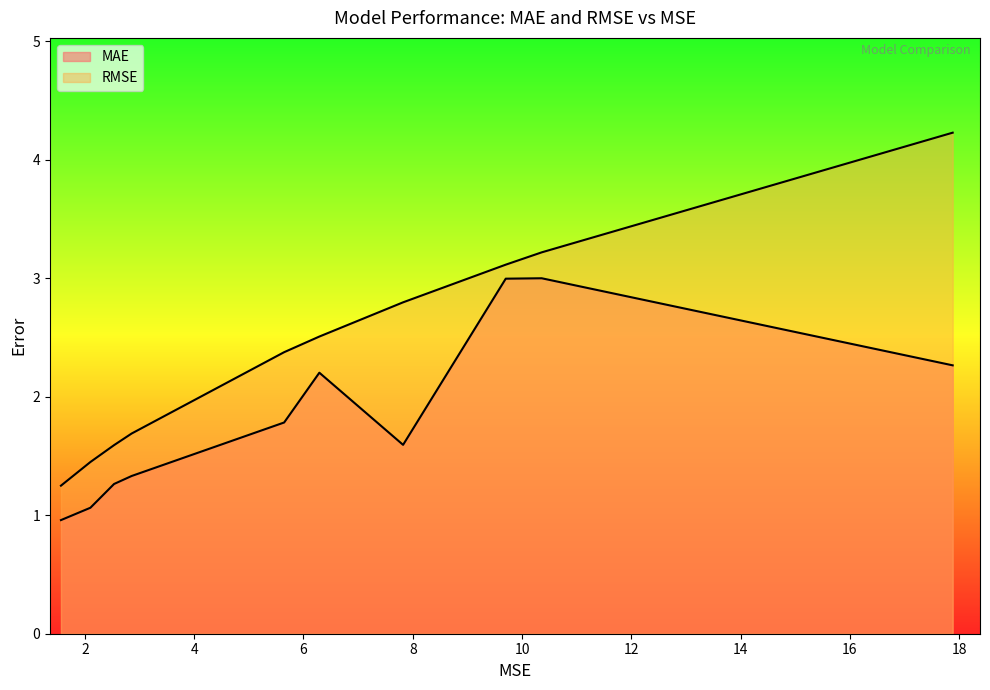

Rank the series by their maximum value, from lowest to highest.

MAE, RMSE